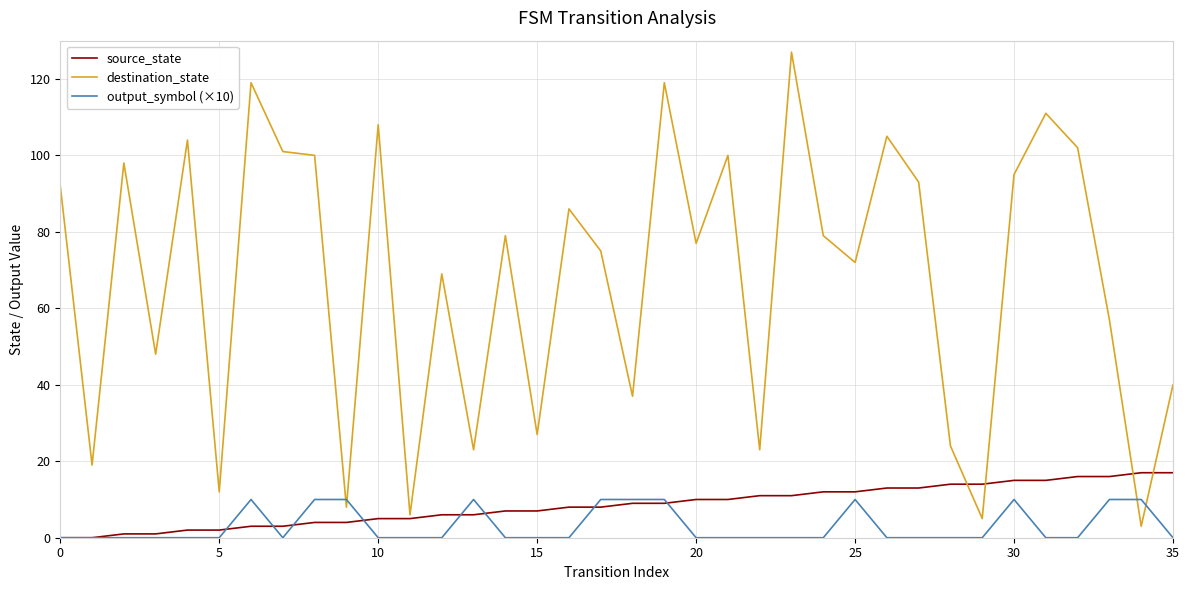

Which series has the widest spread of values?

destination_state